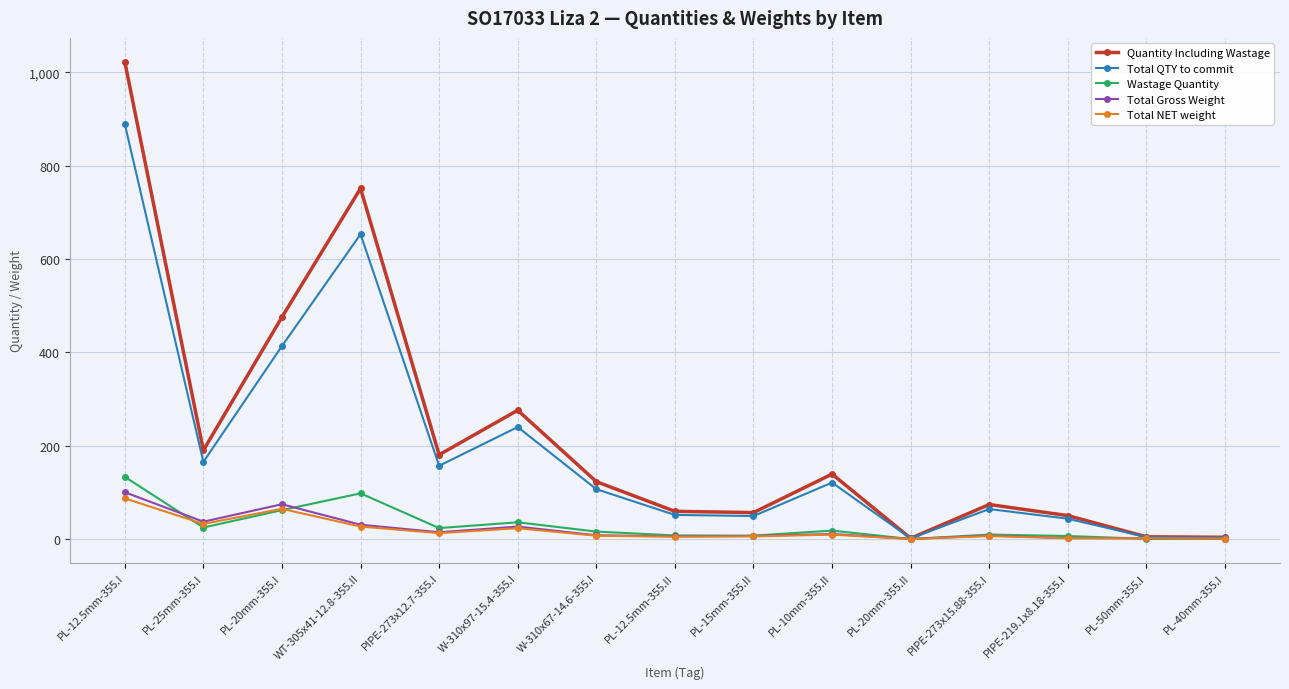

What is the difference between the highest and lowest values at PL-25mm-355.I?

165.4